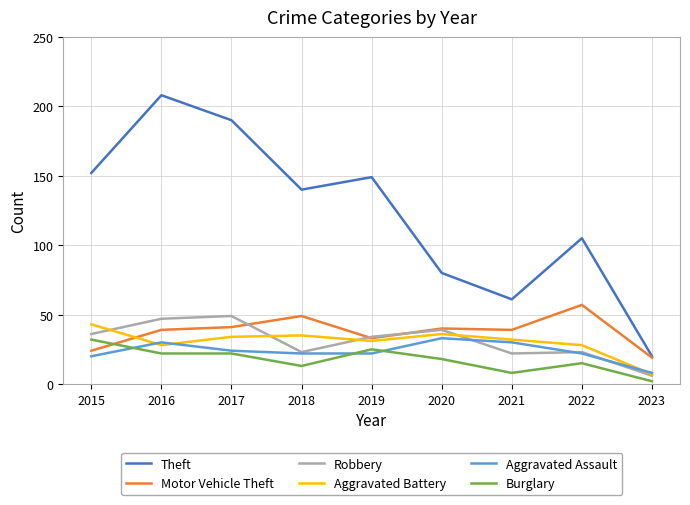

Which series has the largest range (max minus min)?

Theft